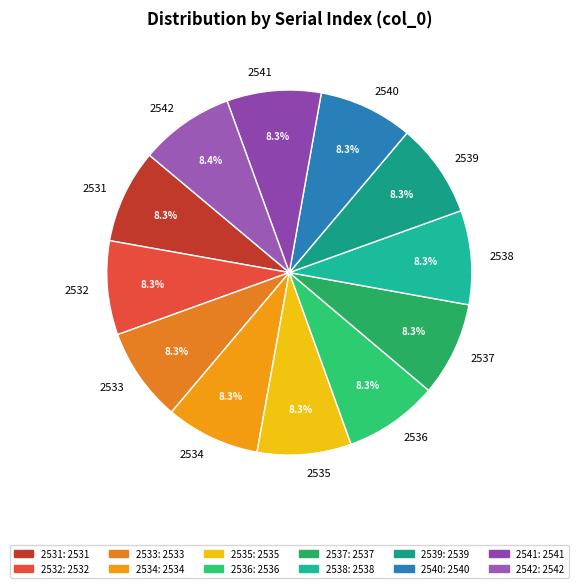

Combined, do 2531 and 2532 account for over 50%?

No